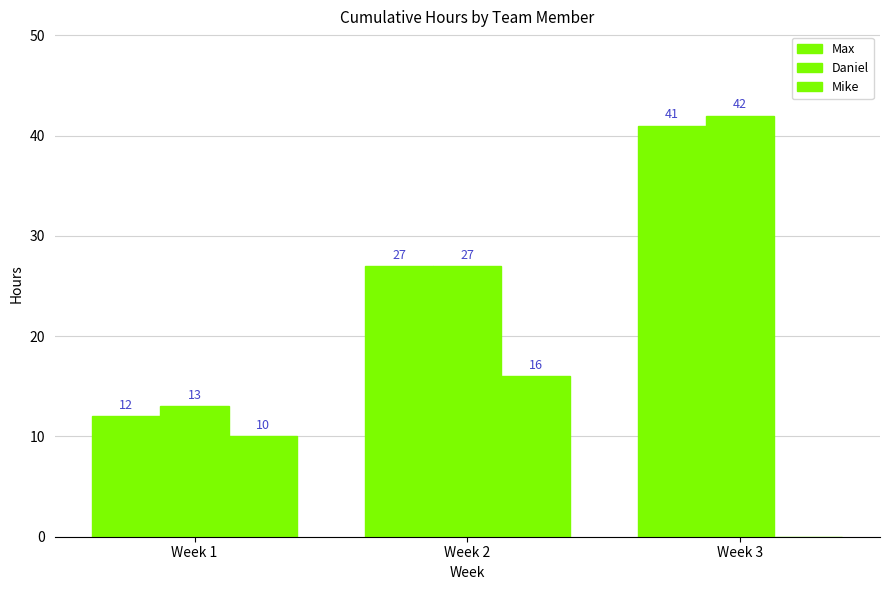

How many distinct data groups are displayed?

3